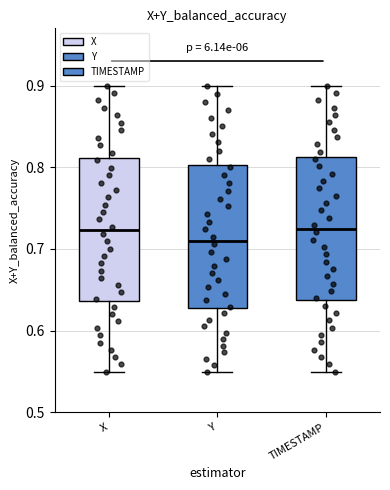

Reading left to right, transcribe this box plot: for each box, give where its median line is, the range the box spans, and where its two whiskers end, as read against the y-axis. The values are not printed on the chart, so give them approximately, as read against the axis.

X: median 0.72, box 0.64 to 0.81, whiskers 0.55 to 0.90
Y: median 0.71, box 0.63 to 0.80, whiskers 0.55 to 0.90
TIMESTAMP: median 0.73, box 0.64 to 0.81, whiskers 0.55 to 0.90